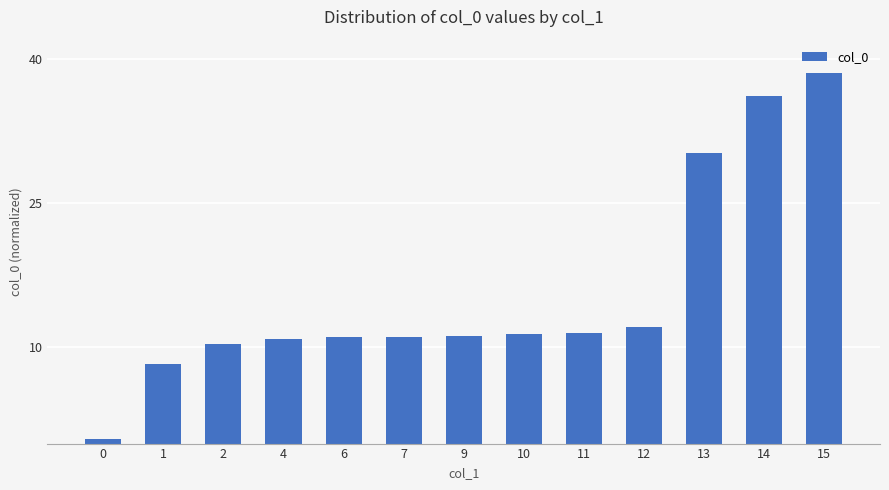

True or false: the data shows 11.5 at 11.

True